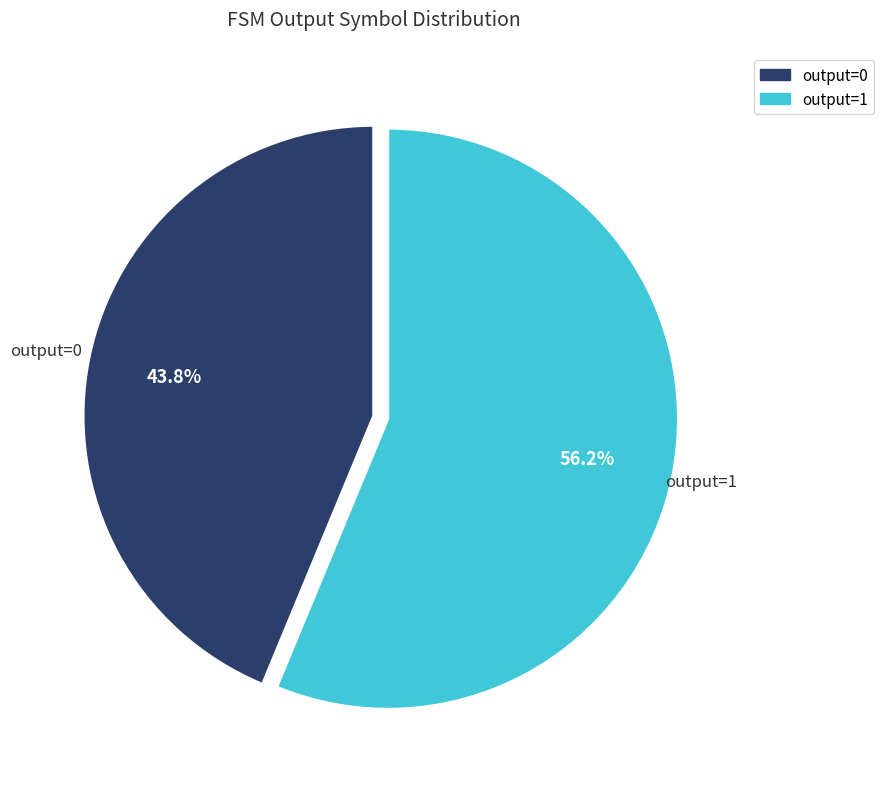

Combined, what portion of the pie is output=1 and output=0?

100.0%